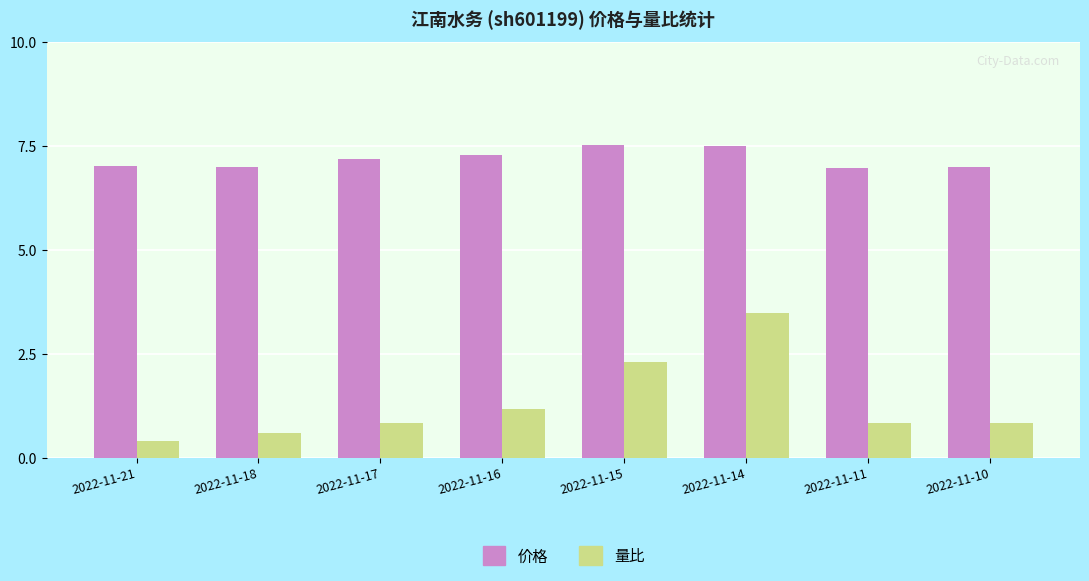

Between 2022-11-18 and 2022-11-10, which series saw the biggest shift?

量比